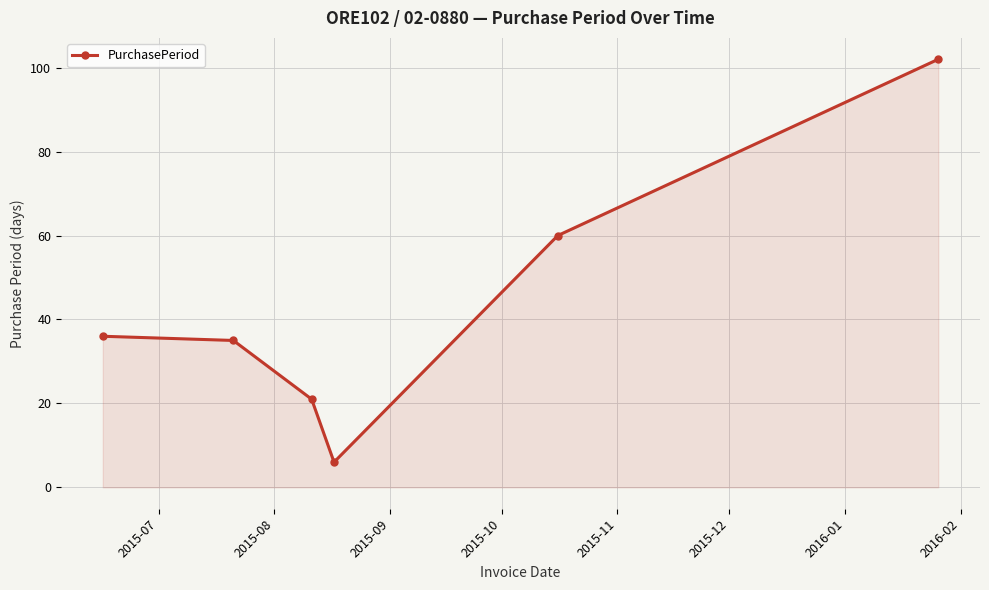

What is the greatest value displayed?

102